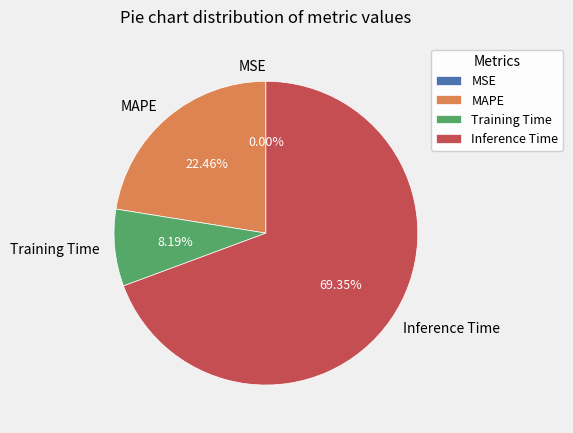

Which slice is the largest?

Inference Time